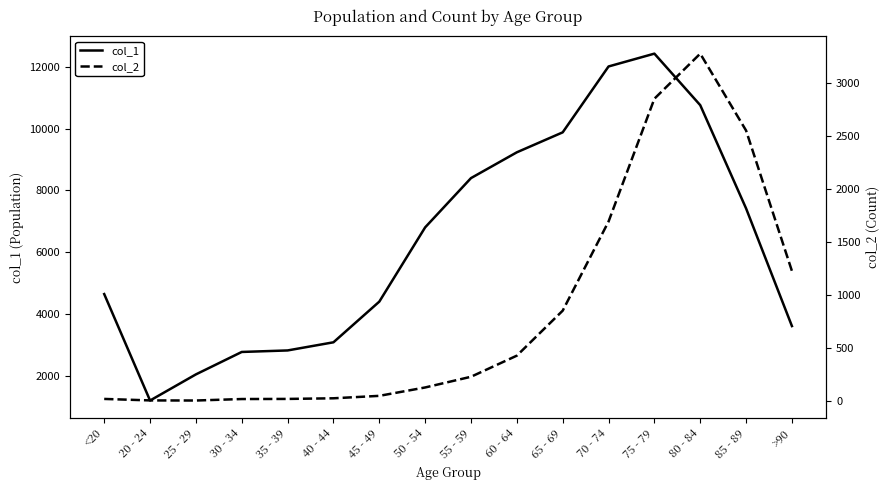

Where is col_1 nearest to the value 6812?

50 - 54